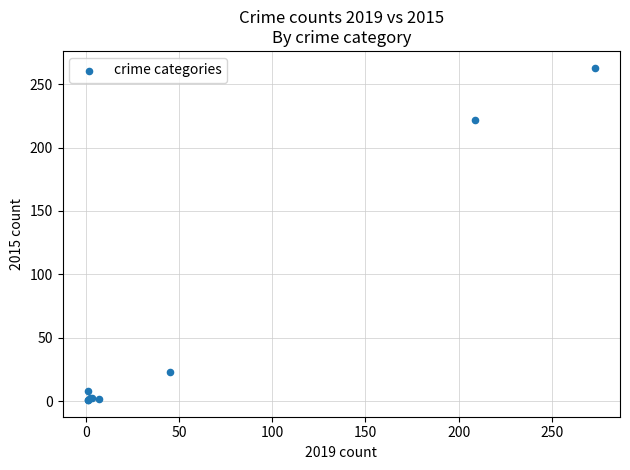

What Y value in the scatter plot is closest to 132?

222